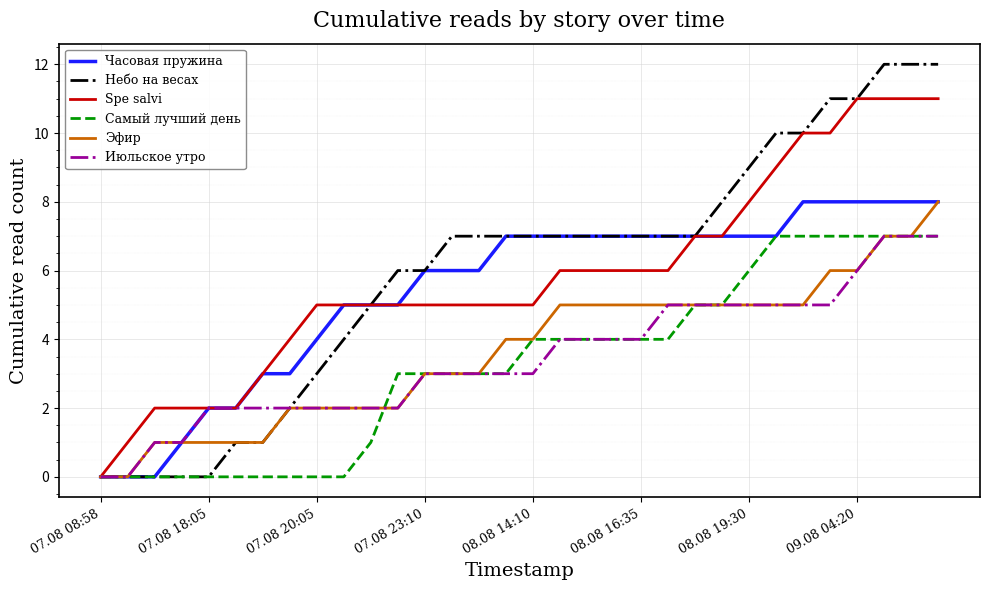

Reading right to left, what are all the values shown in this chart?

Часовая пружина: 8	8	8	8	8	8	7	7	7	7	7	7	7	7	7	7	7	6	6	6	5	5	5	4	3	3	2	2	1	0	0	0
Небо на весах: 12	12	12	11	11	10	10	9	8	7	7	7	7	7	7	7	7	7	7	6	6	5	4	3	2	1	1	0	0	0	0	0
Spe salvi: 11	11	11	11	10	10	9	8	7	7	6	6	6	6	6	5	5	5	5	5	5	5	5	5	4	3	2	2	2	2	1	0
Самый лучший день: 7	7	7	7	7	7	7	6	5	5	4	4	4	4	4	4	3	3	3	3	3	1	0	0	0	0	0	0	0	0	0	0
Эфир: 8	7	7	6	6	5	5	5	5	5	5	5	5	5	5	4	4	3	3	3	2	2	2	2	2	1	1	1	1	1	0	0
Июльское утро: 7	7	7	6	5	5	5	5	5	5	5	4	4	4	4	3	3	3	3	3	2	2	2	2	2	2	2	2	1	1	0	0